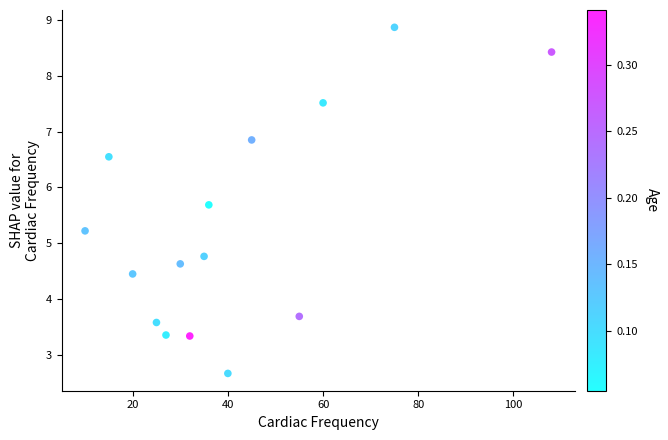

What is the range of X values (max minus min)?

98.0